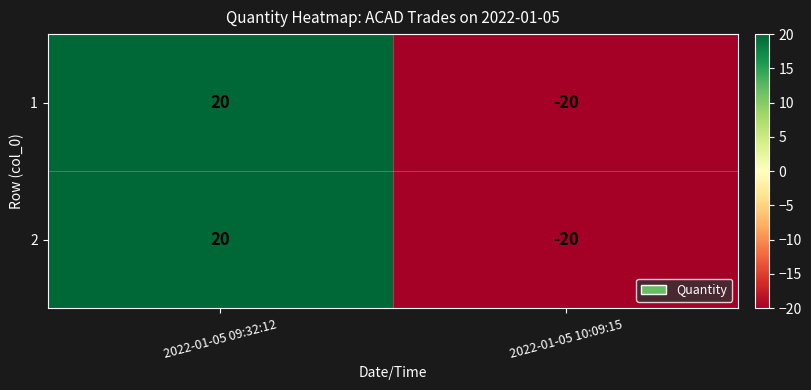

The value of 1 at 2022-01-05 09:32:12 is 20. True or false?

True